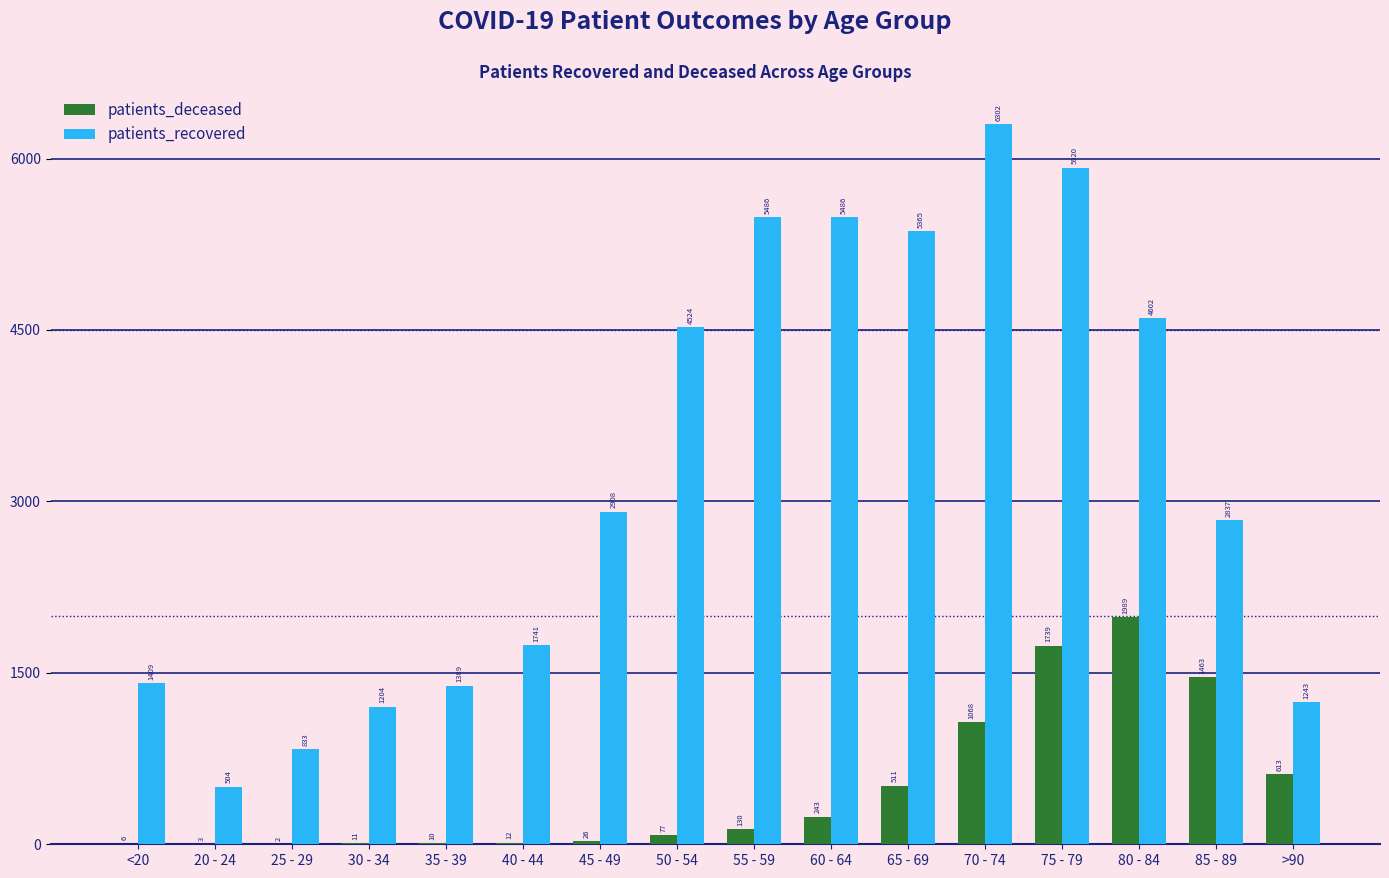

Reading right to left, extract all data points from this chart.

patients_deceased: 613	1463	1989	1739	1068	511	243	130	77	26	12	10	11	2	3	6
patients_recovered: 1243	2837	4602	5920	6302	5365	5486	5486	4524	2908	1741	1389	1204	833	504	1409